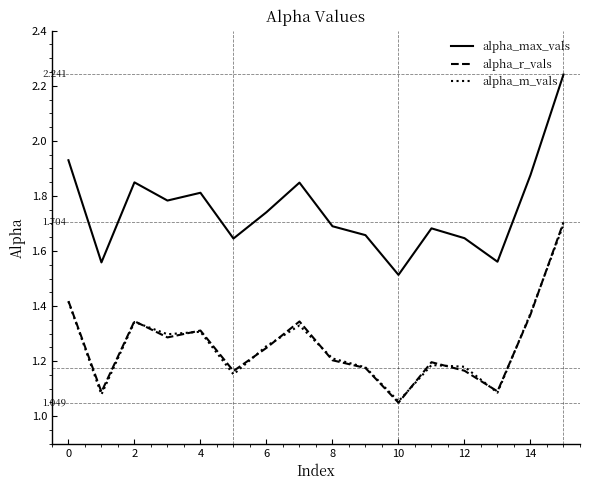

Which series has the largest total across all categories?

alpha_max_vals